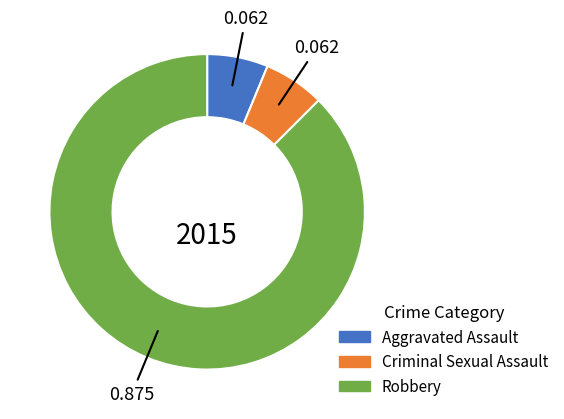

Combined, do Criminal Sexual Assault and Robbery account for over 50%?

Yes